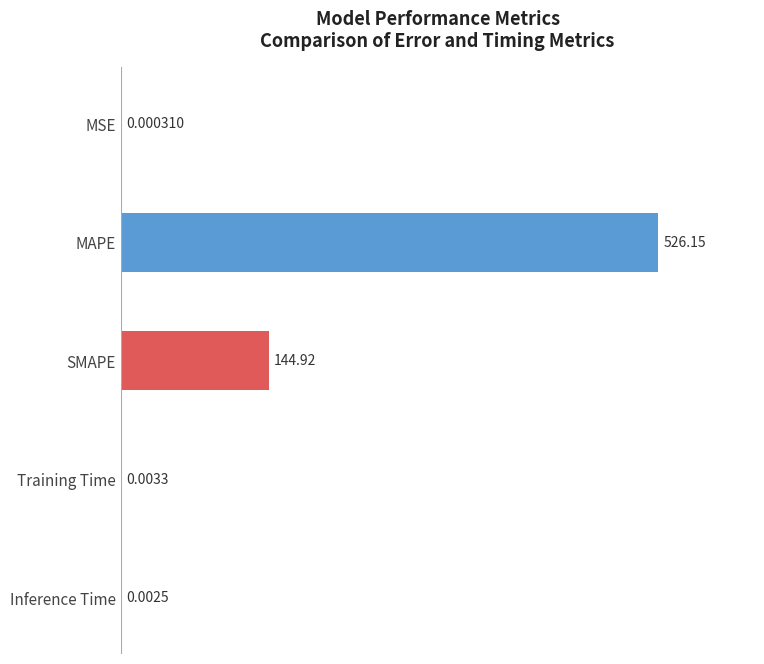

What is the maximum value shown in the chart?

526.2